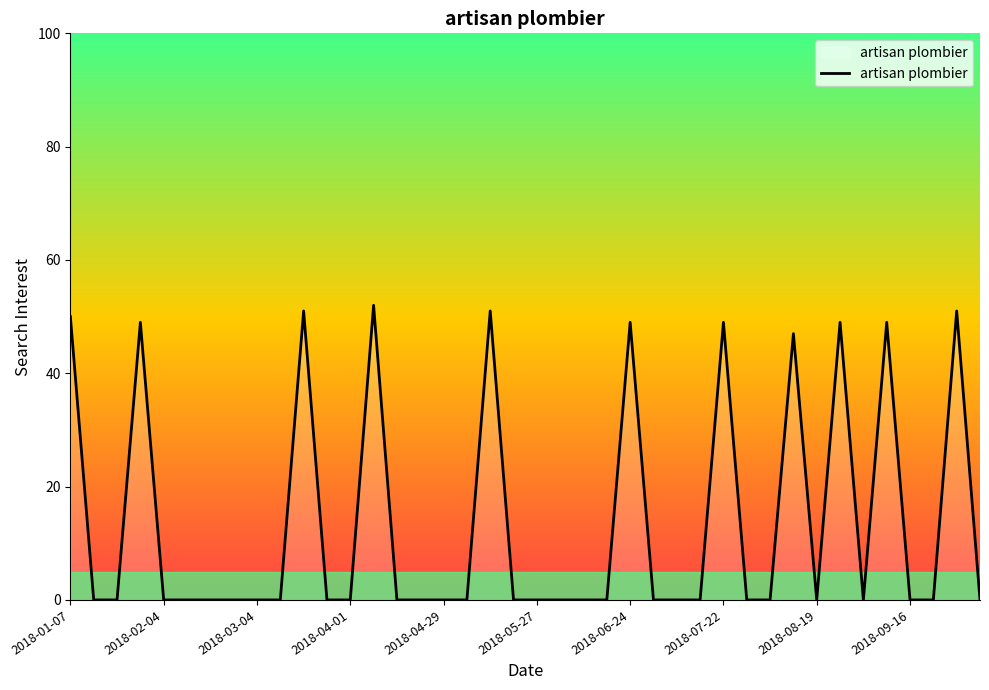

What is the maximum value shown in the chart?

52